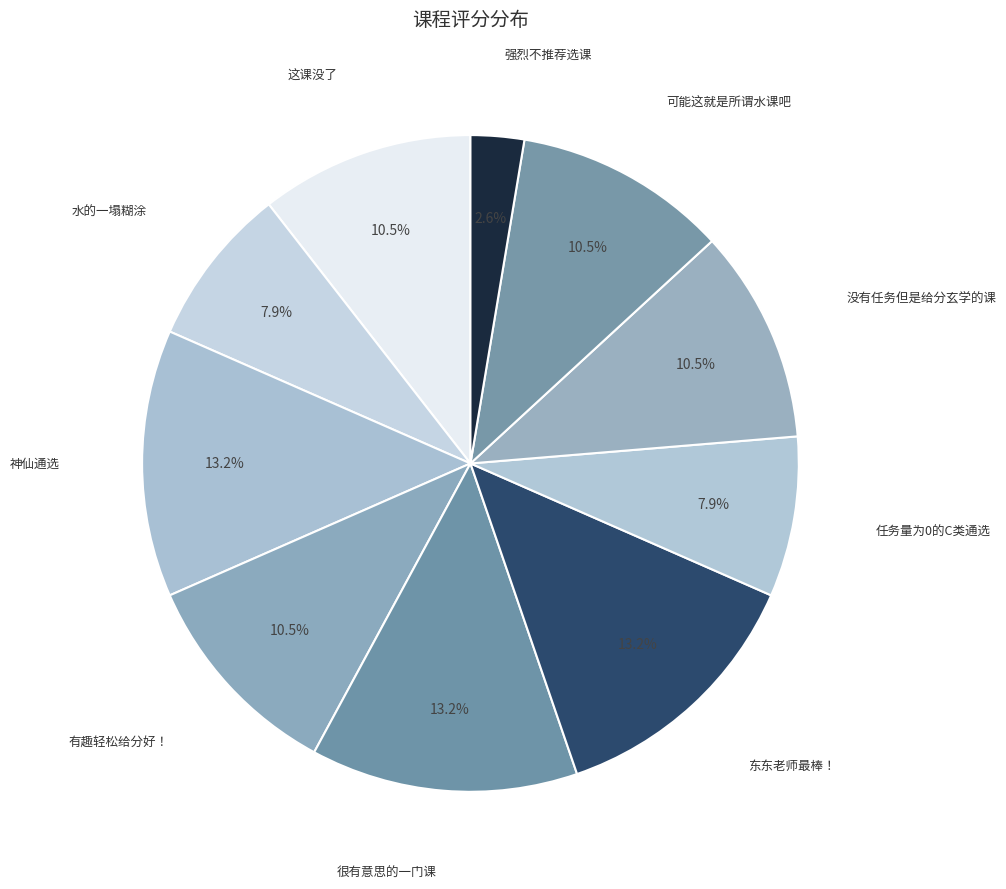

How many segments does this pie chart have?

10